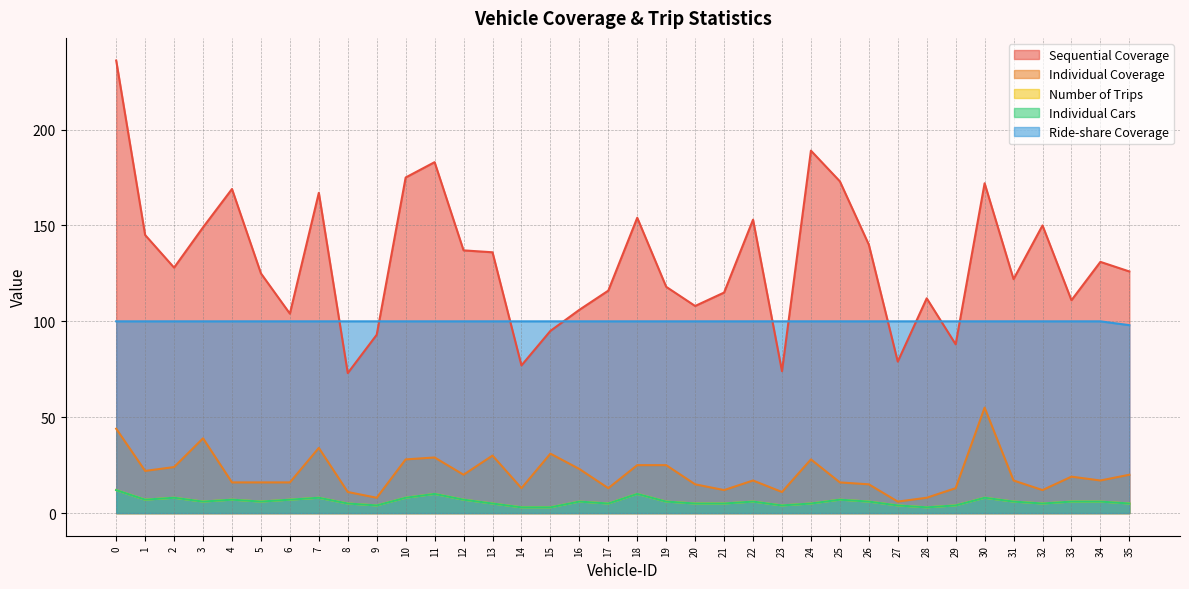

Count the Ride-share Coverage values in the range 100 to 101.

35